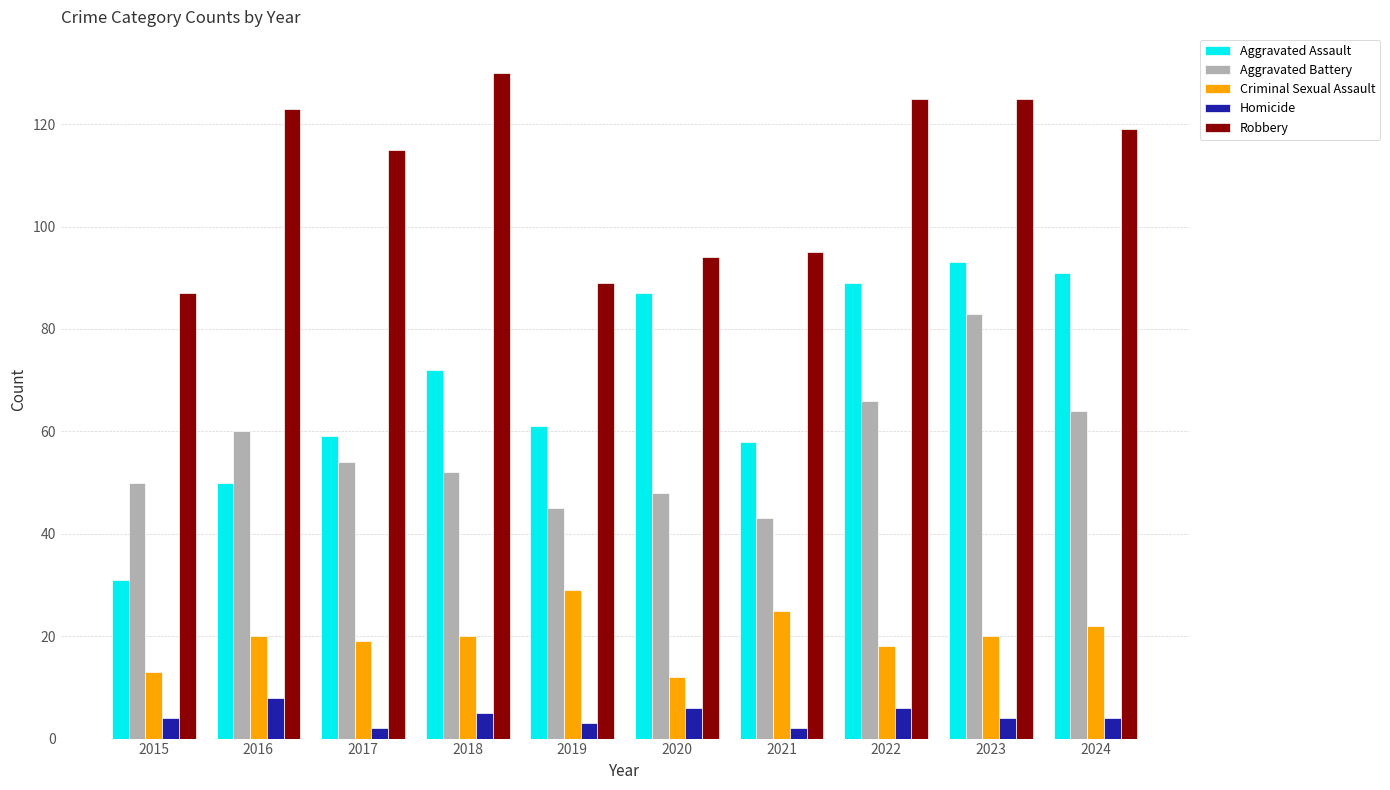

What is the difference between the maximum and minimum values in the Aggravated Assault series?

62